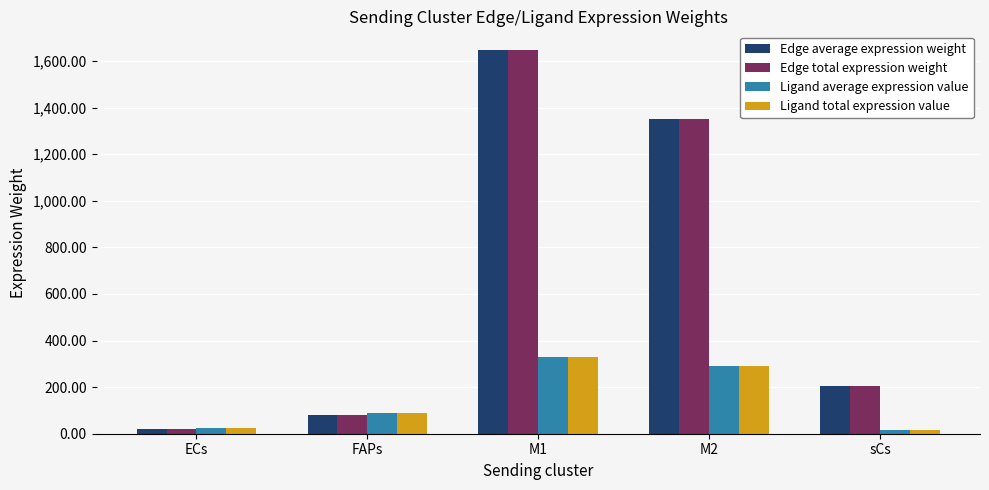

At which category is the sum across all series the highest?

M1